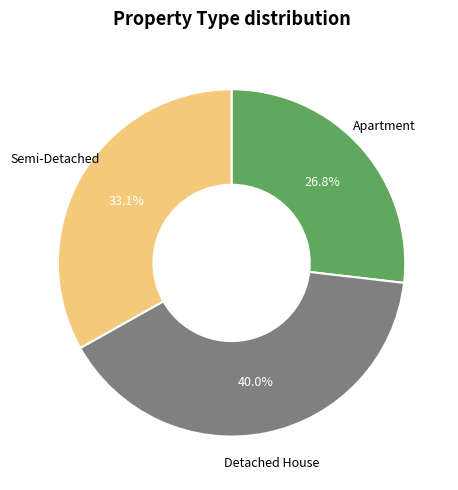

What percentage is the Apartment slice, to the nearest percent?

27%